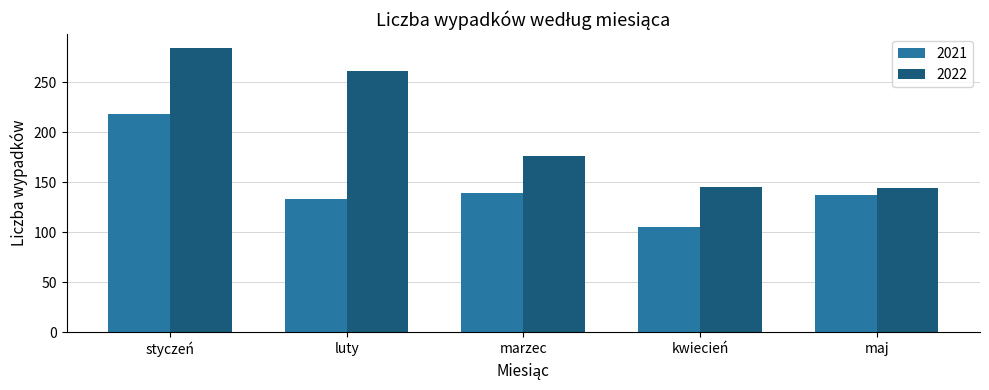

What is the difference between the 2022 values at styczeń and marzec?

108